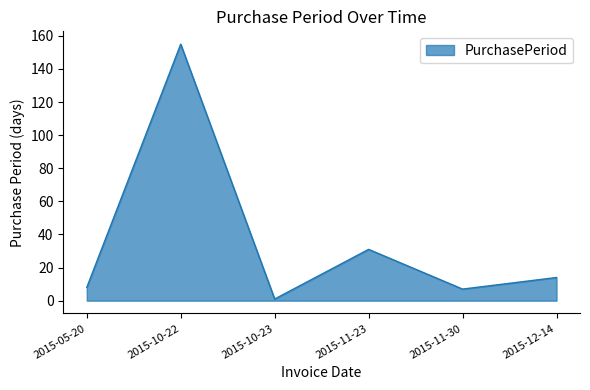

What position from the left is 2015-12-14?

6